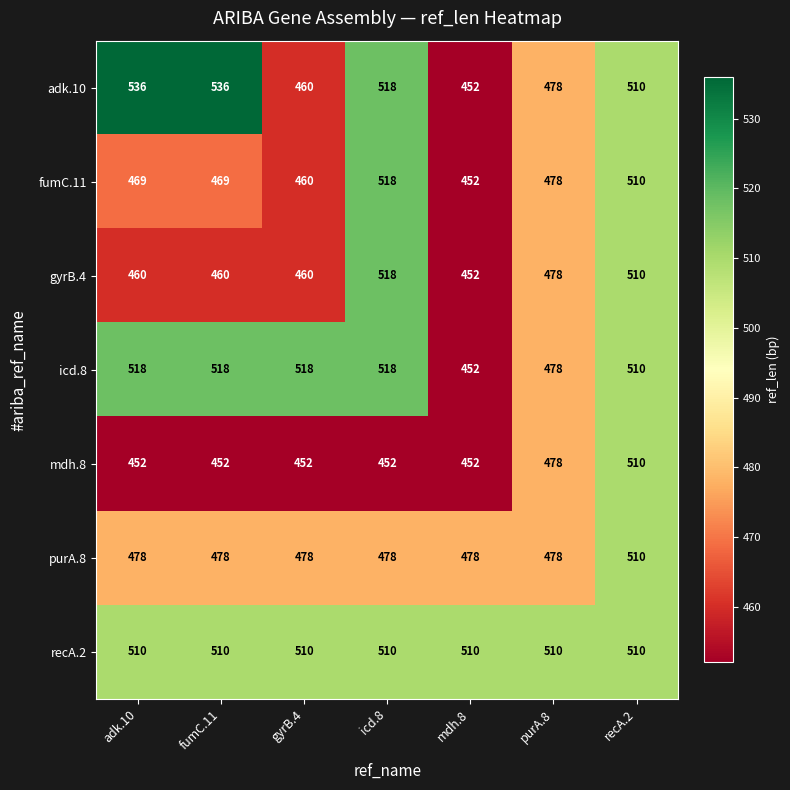

Is it true that icd.8 equals 291 at fumC.11?

False